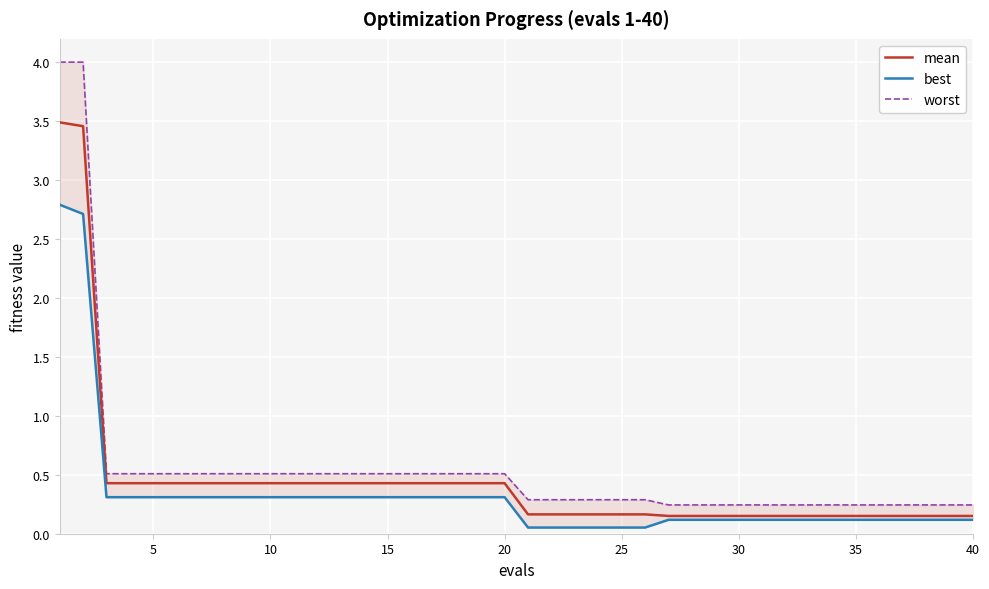

True or false: best and worst cross at least once.

False